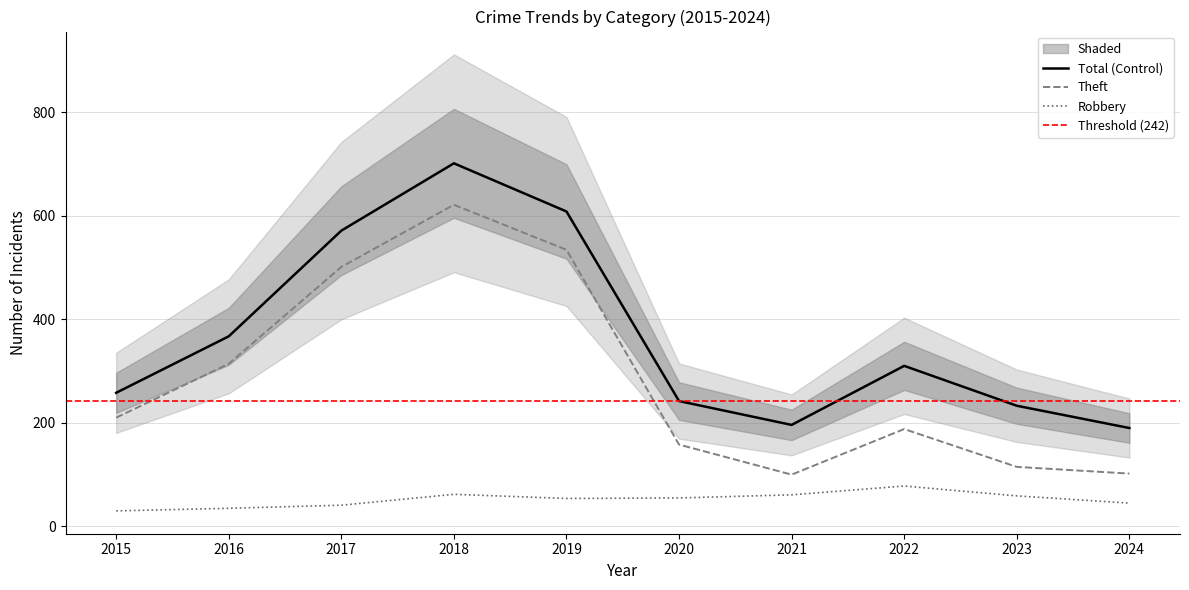

At how many categories does at least one series exceed 70?

10